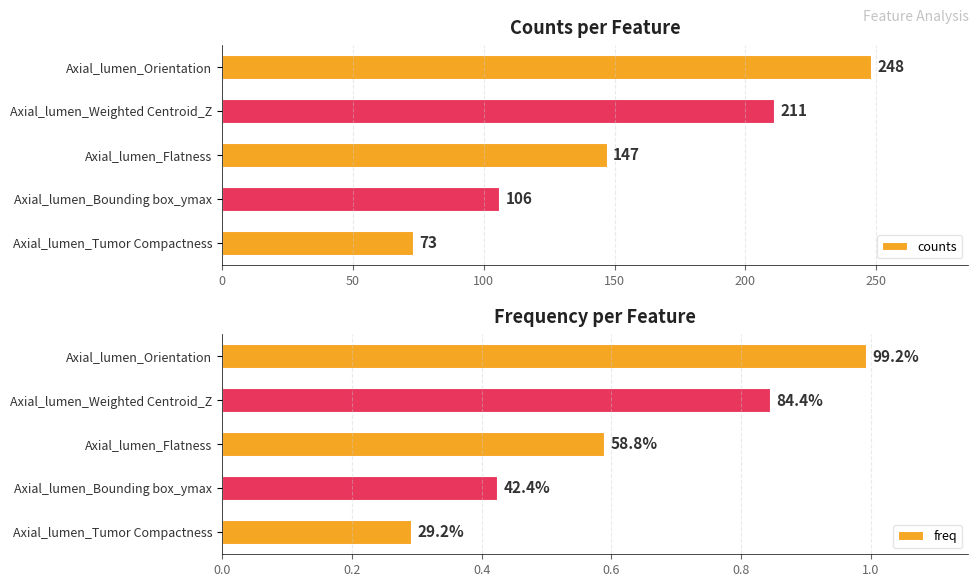

How many bars are there in total?

10